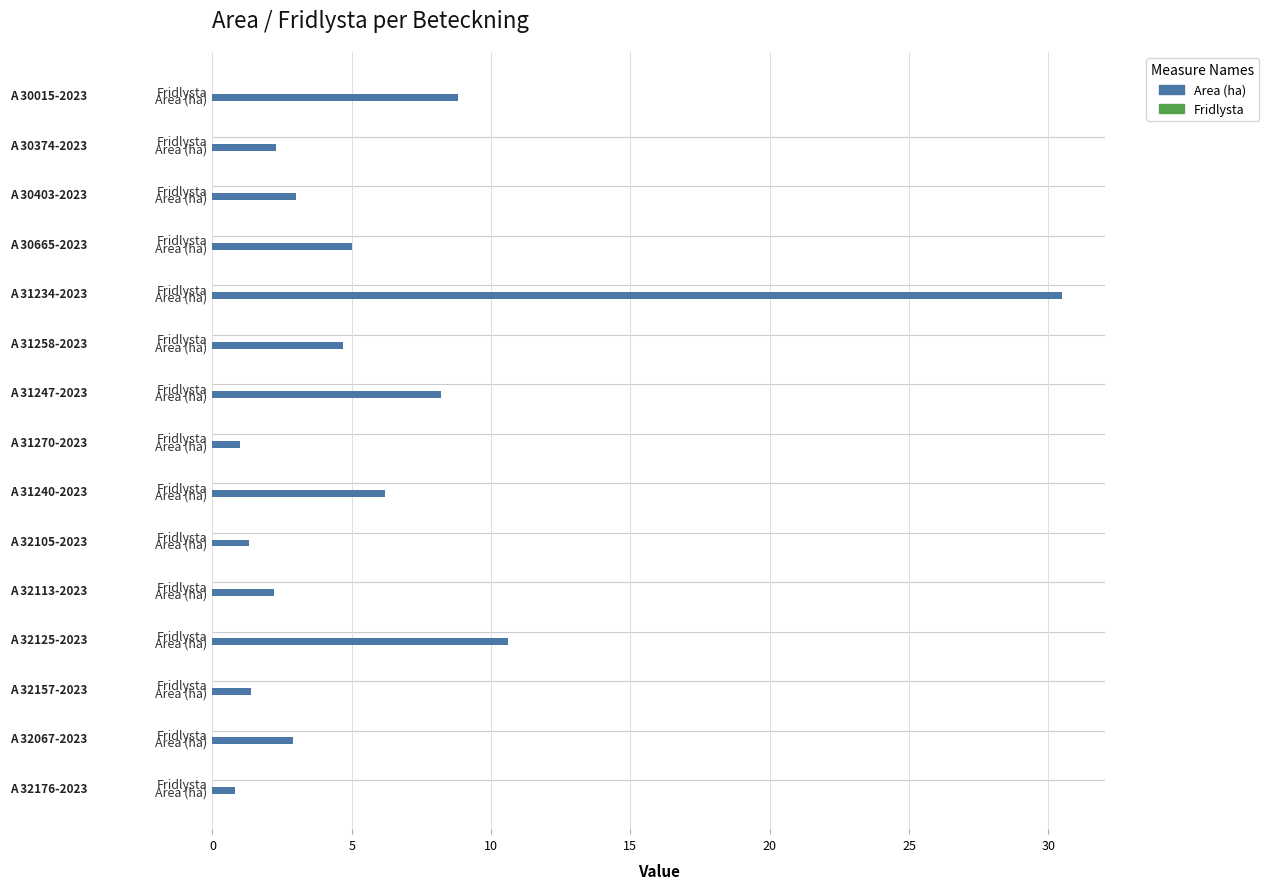

At which category does the chart reach its minimum across all series?

A 30015-2023